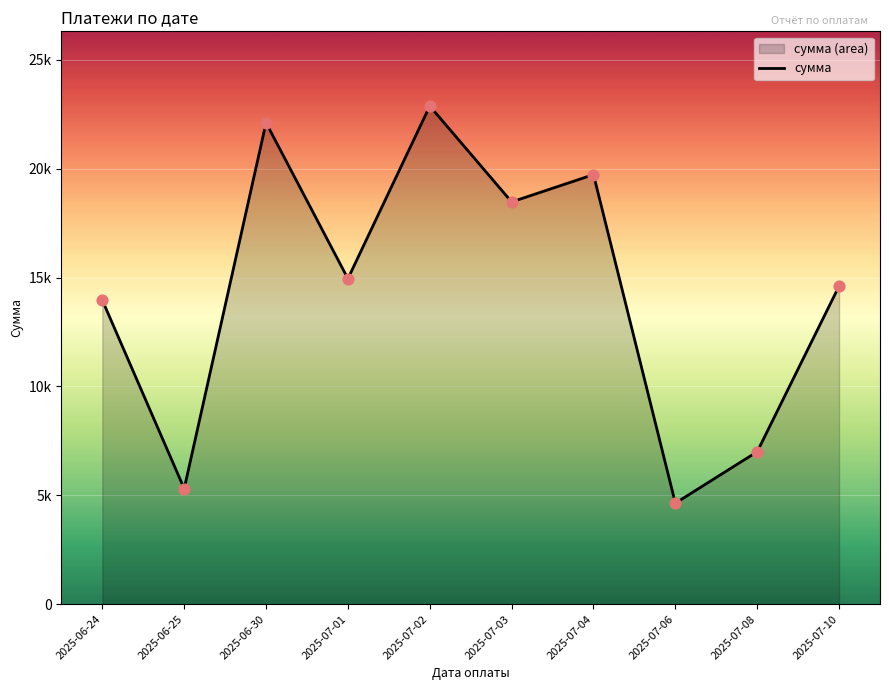

Between 2025-07-01 and 2025-06-24, which is larger?

2025-07-01